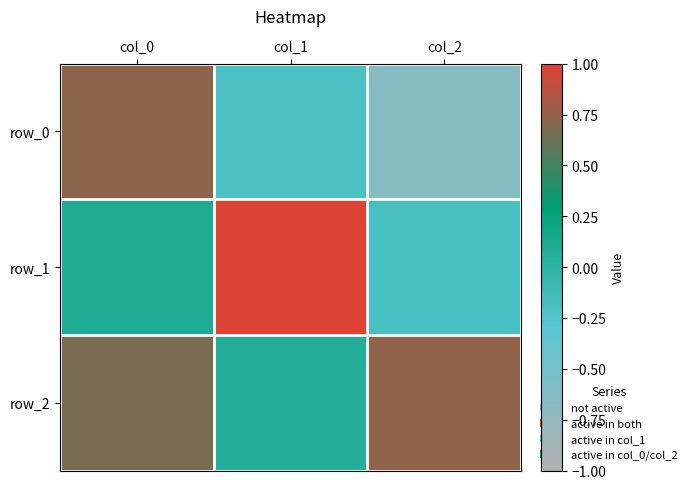

Is it true that row_2 equals 0.1 at col_1?

False